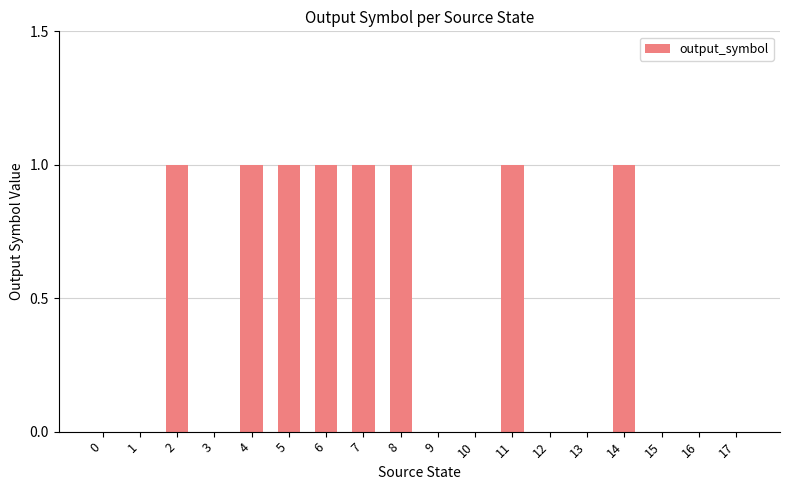

True or false: the data shows 1 at 8.

True